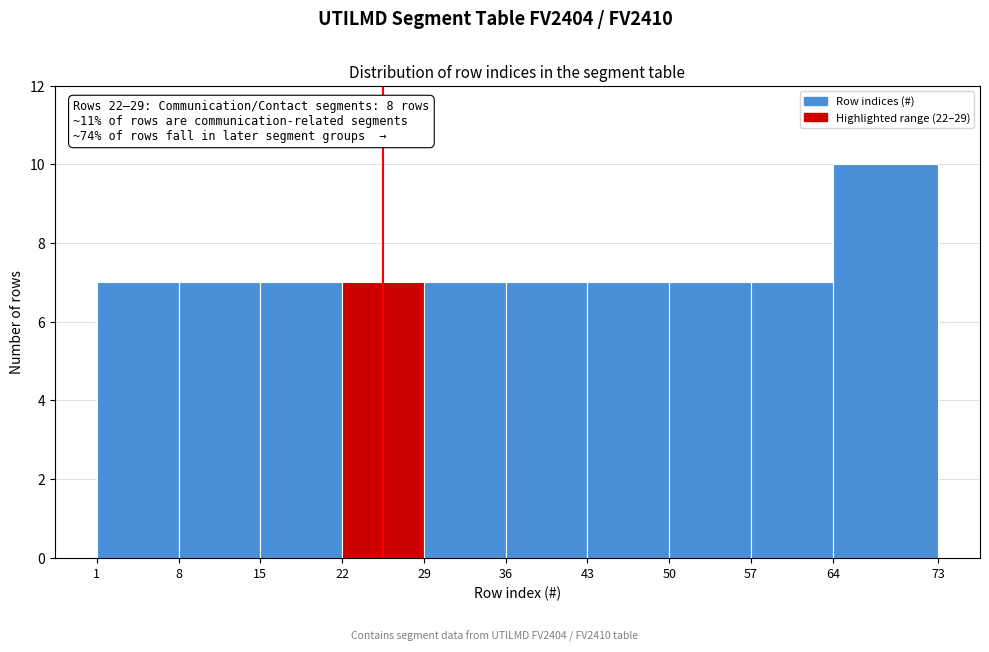

Over which range of the x-axis is the bar tallest?

64 to 73